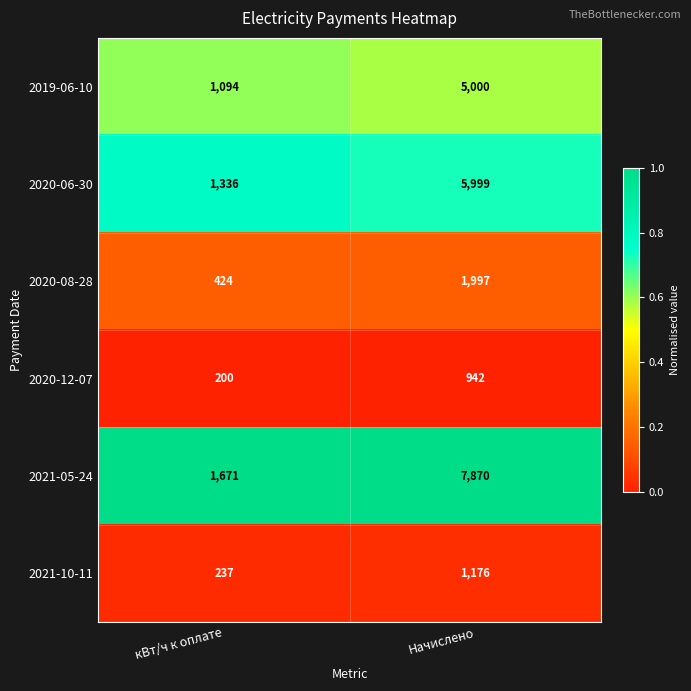

Reading left to right, list all the values displayed in this chart.

2019-06-10: кВт/ч к оплате=1094	Начислено=5000
2020-06-30: кВт/ч к оплате=1336	Начислено=5999
2020-08-28: кВт/ч к оплате=424	Начислено=1997
2020-12-07: кВт/ч к оплате=200	Начислено=942
2021-05-24: кВт/ч к оплате=1671	Начислено=7870
2021-10-11: кВт/ч к оплате=237	Начислено=1176